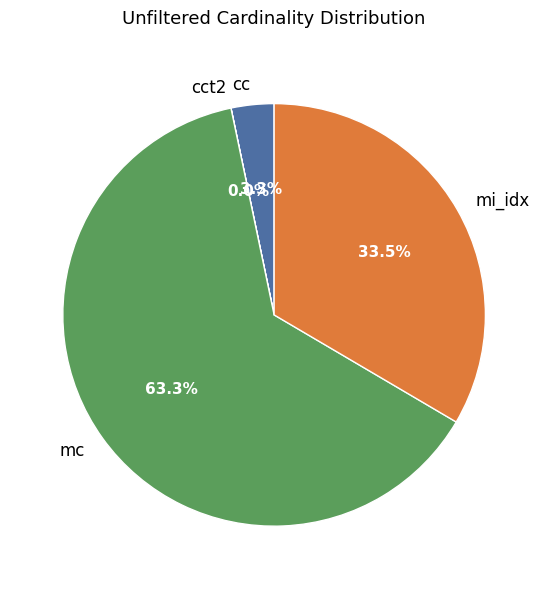

To the nearest percent, what portion does cc represent?

3%